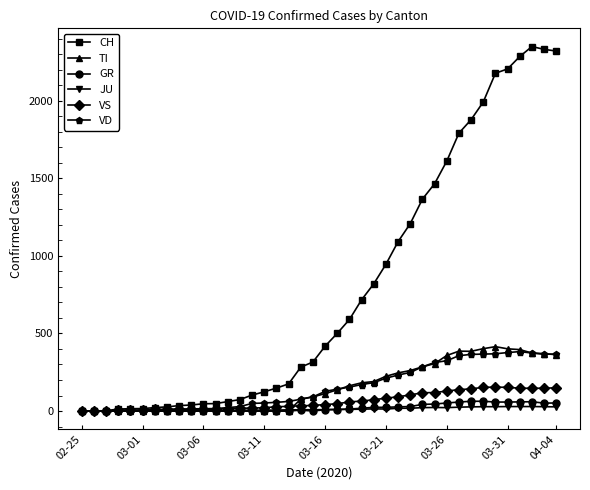

List the series in order of their peak value, lowest first.

JU, GR, VS, VD, TI, CH